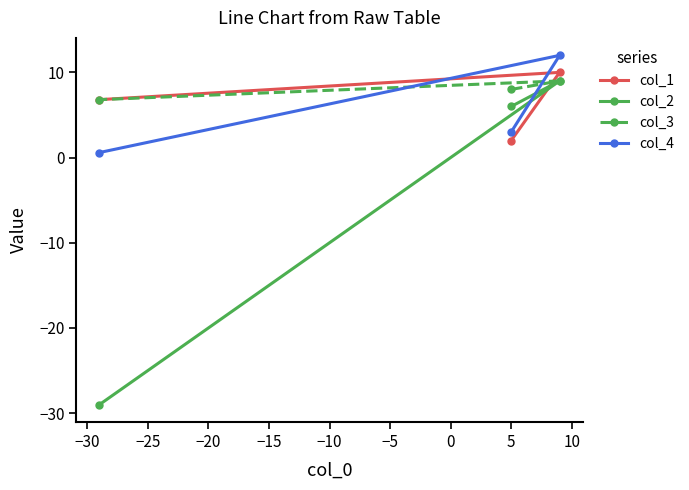

How many categories are shown in the chart?

3